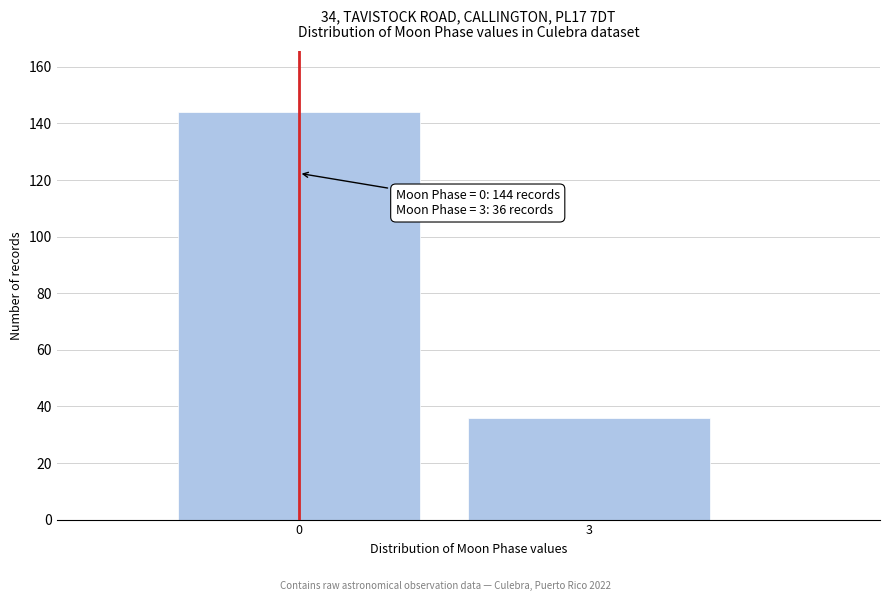

Reading right to left, transcribe all the data shown in this chart.

3=36	0=144